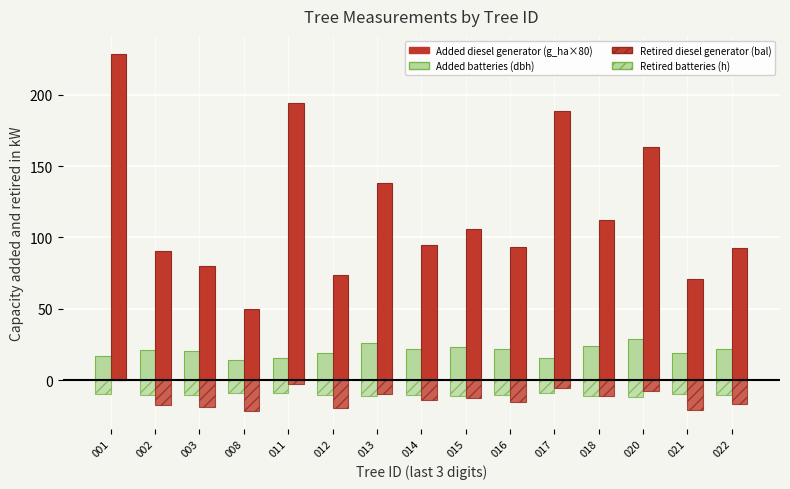

Are the bars horizontal?

No